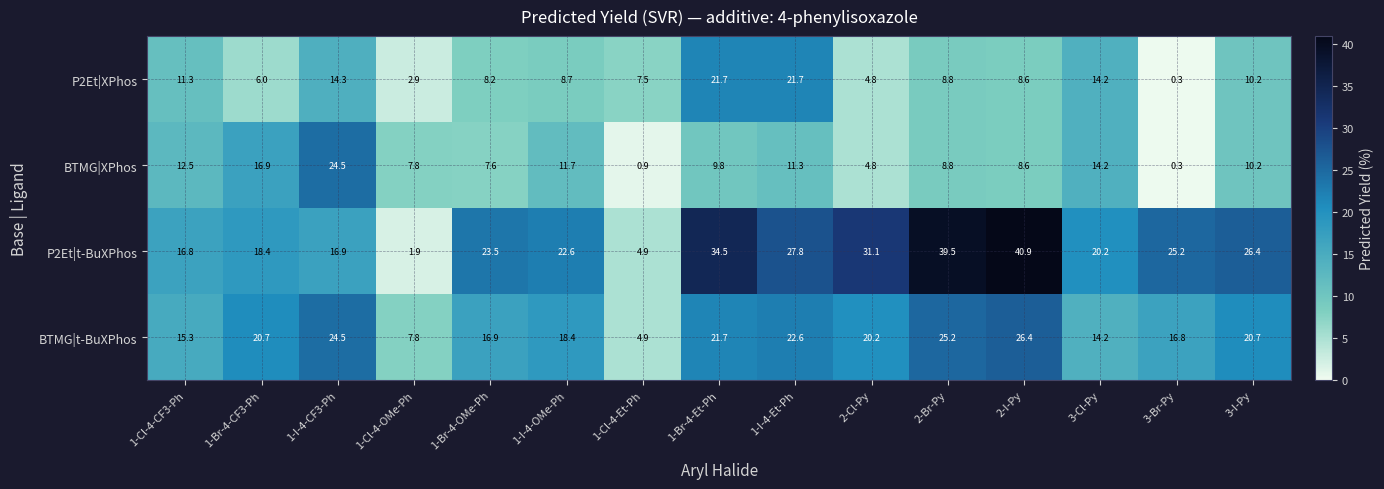

Is it true that BTMG|XPhos equals 13.7 at 3-I-Py?

False